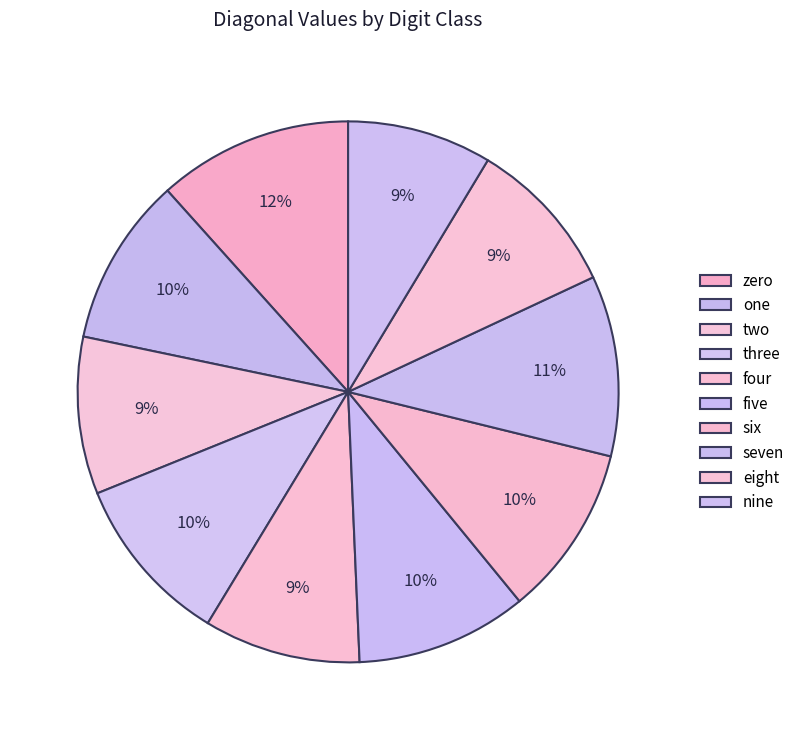

To the nearest percent, what is the difference between the largest and smallest slice percentages?

3%